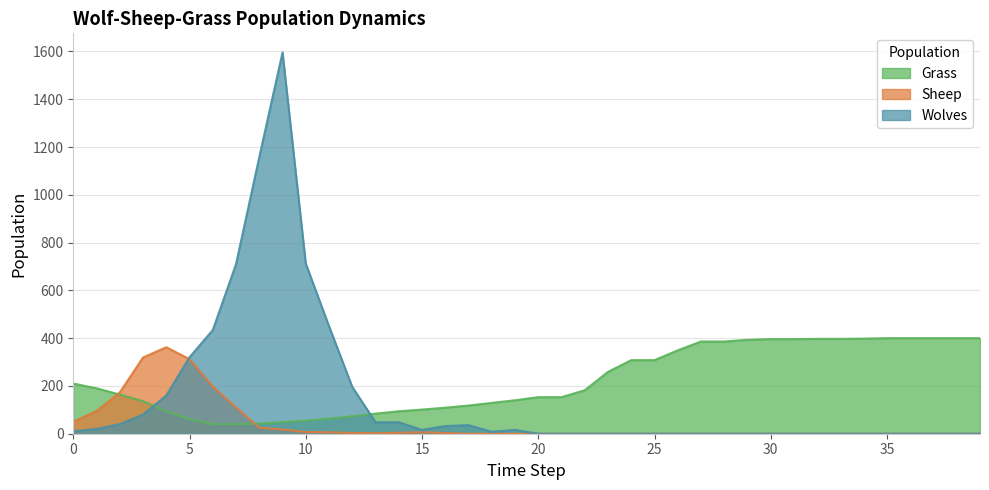

What is the difference between the second highest and minimum values in the Grass series?

360